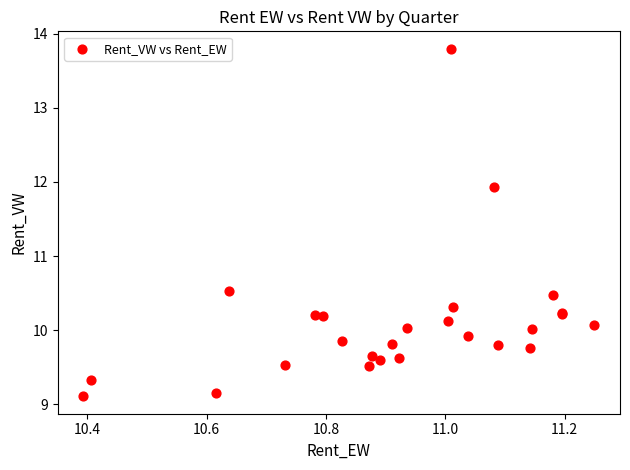

What Y value in the scatter plot is closest to 11?

10.5